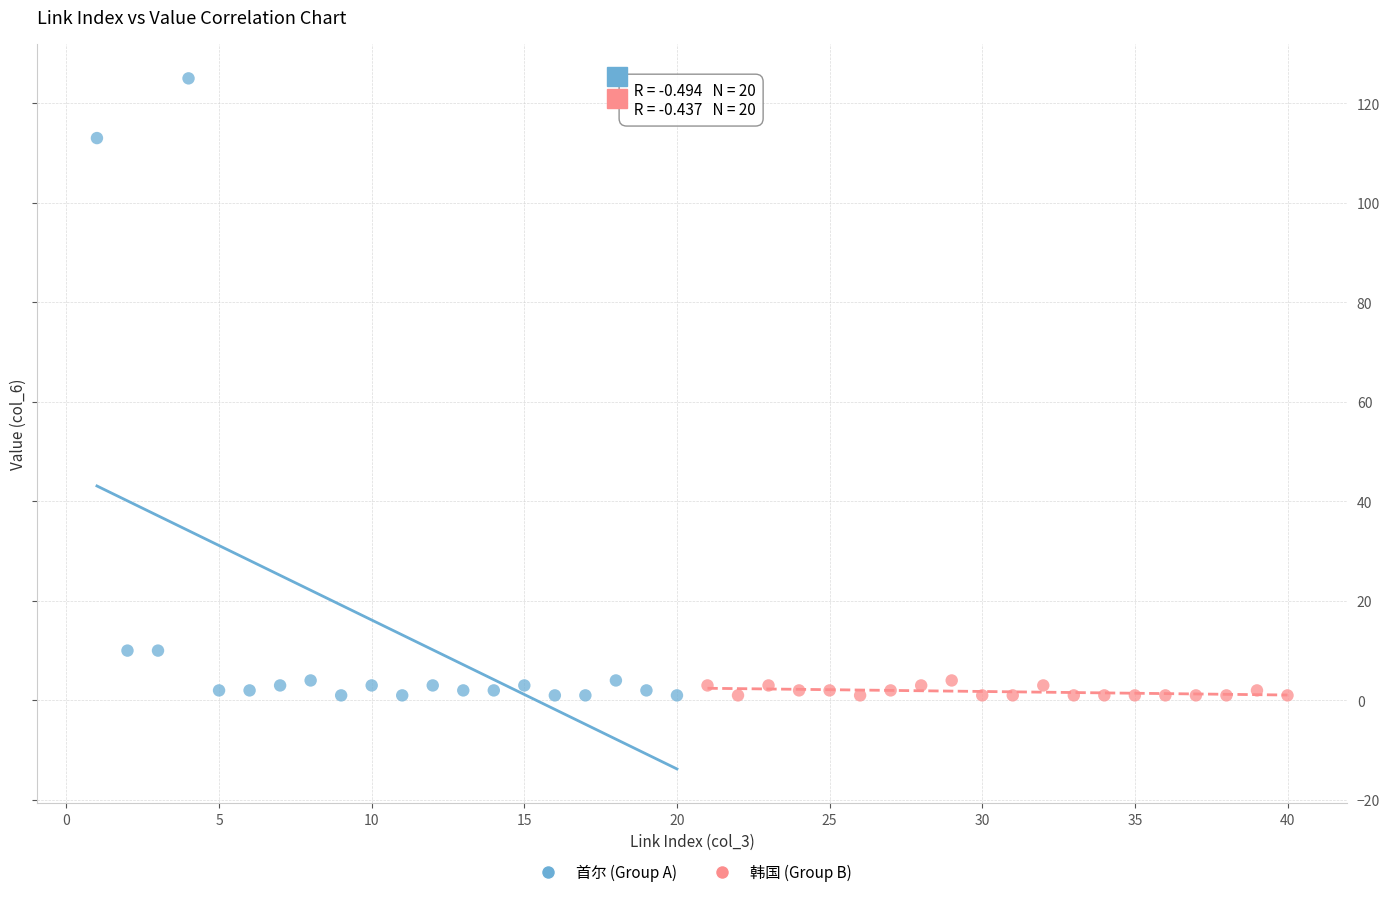

Which series reaches the maximum Y coordinate?

首尔 (Group A)